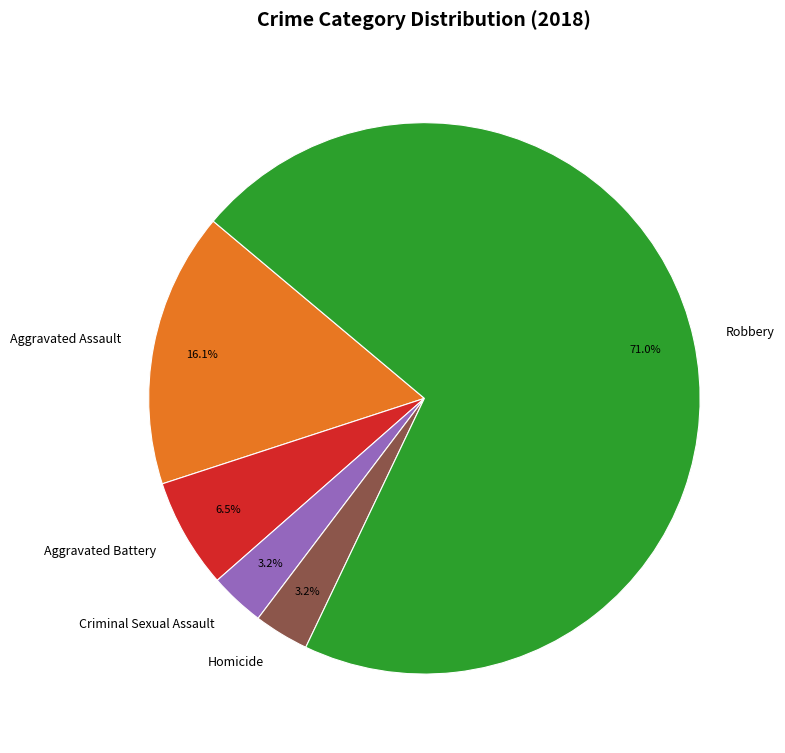

What is the ratio of the value at Criminal Sexual Assault to the value at Homicide?

1.0